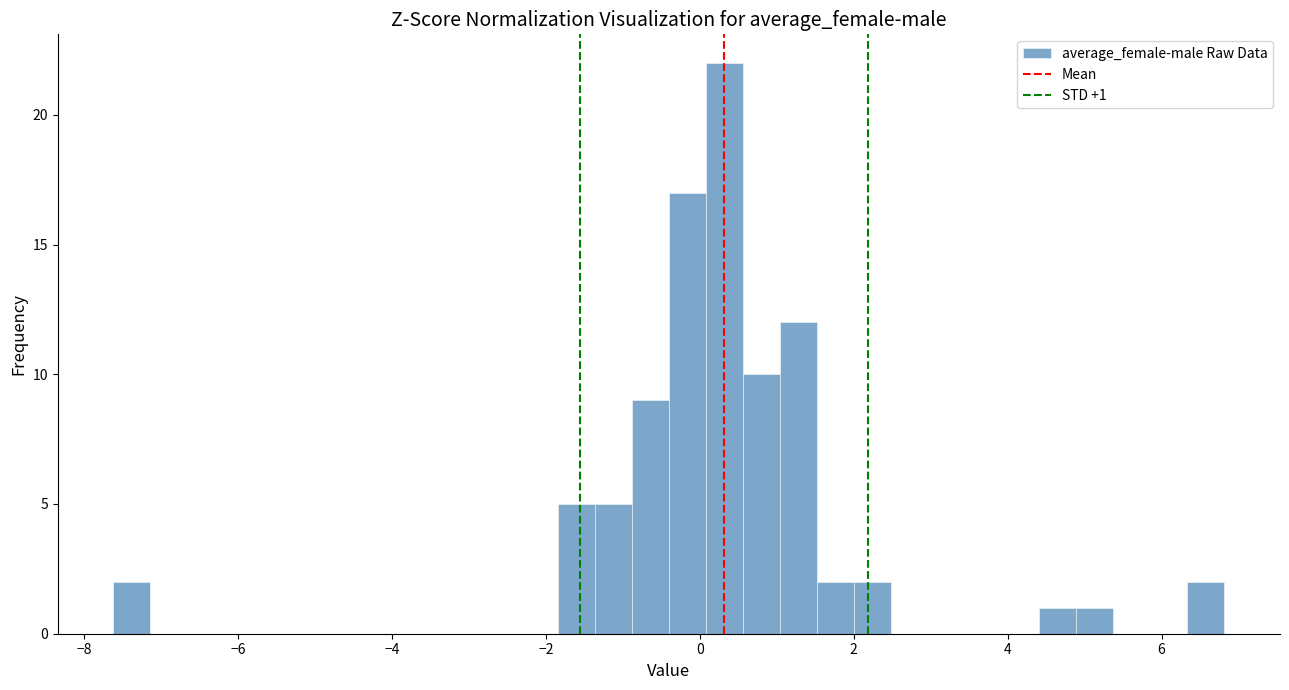

Read against the x-axis, roughly where is the centre of the tallest bar?

0.4